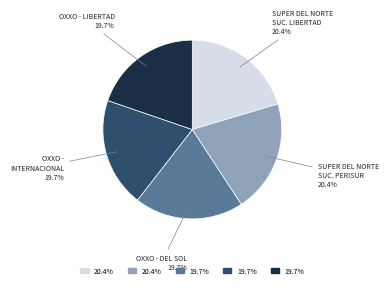

Is there any slice that represents more than half of the pie?

No